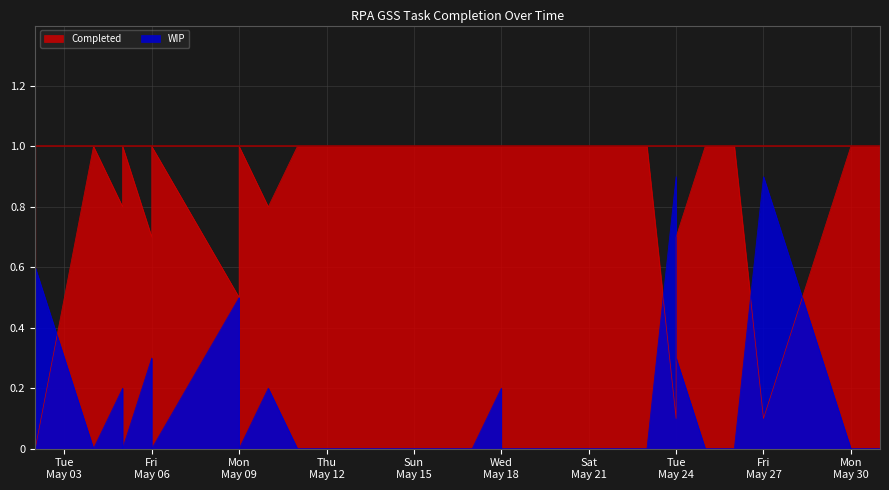

What is the total value across all series at Mon
May 09?

1.0